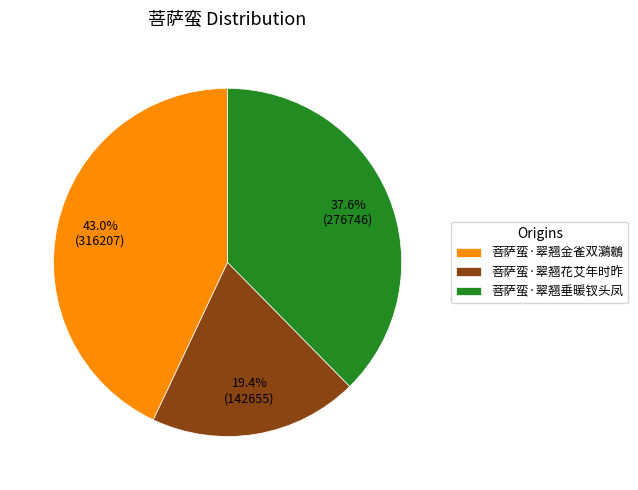

Which category has the biggest portion of the pie?

菩萨蛮·翠翘金雀双鸂鶒